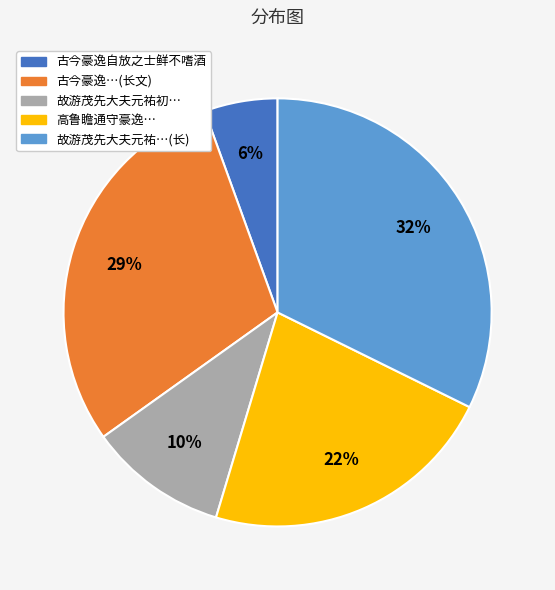

Which category has the biggest portion of the pie?

故游茂先大夫元祐…(长)